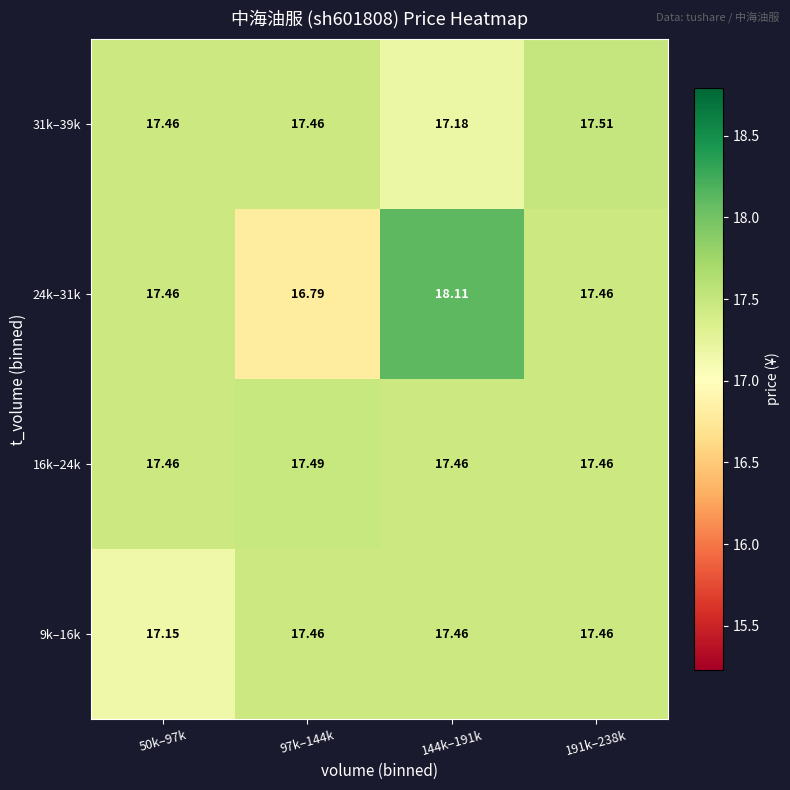

Is the value of 31k–39k at 191k–238k greater than the value of 24k–31k at 144k–191k?

No